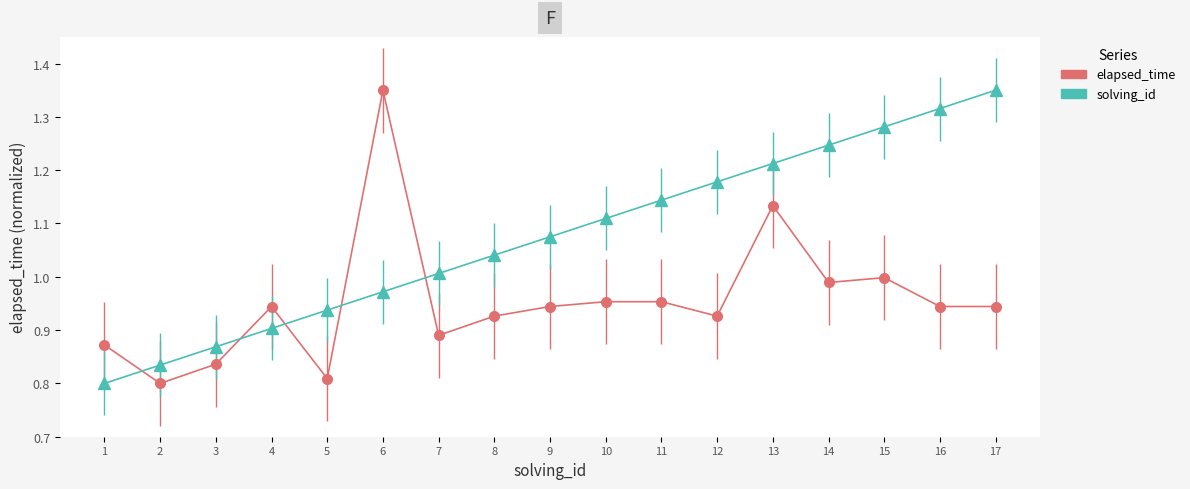

Is the value of solving_id at 15 greater than the value of elapsed_time at 10?

Yes